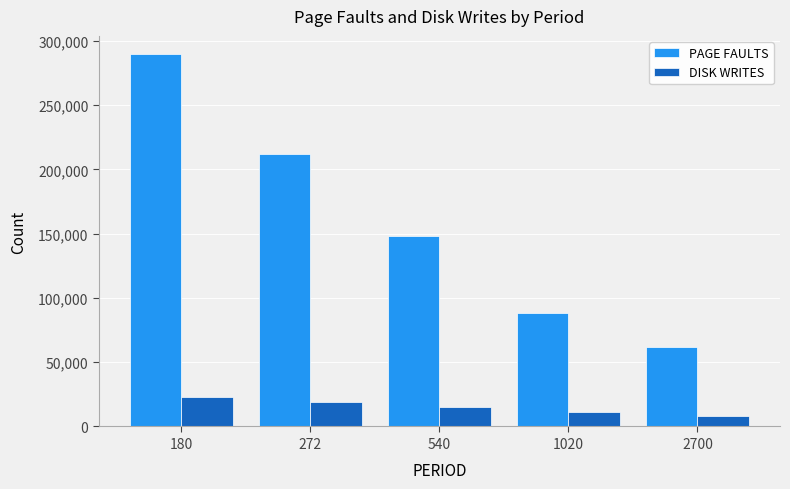

Is the value of PAGE FAULTS at 540 greater than the value of DISK WRITES at 272?

Yes